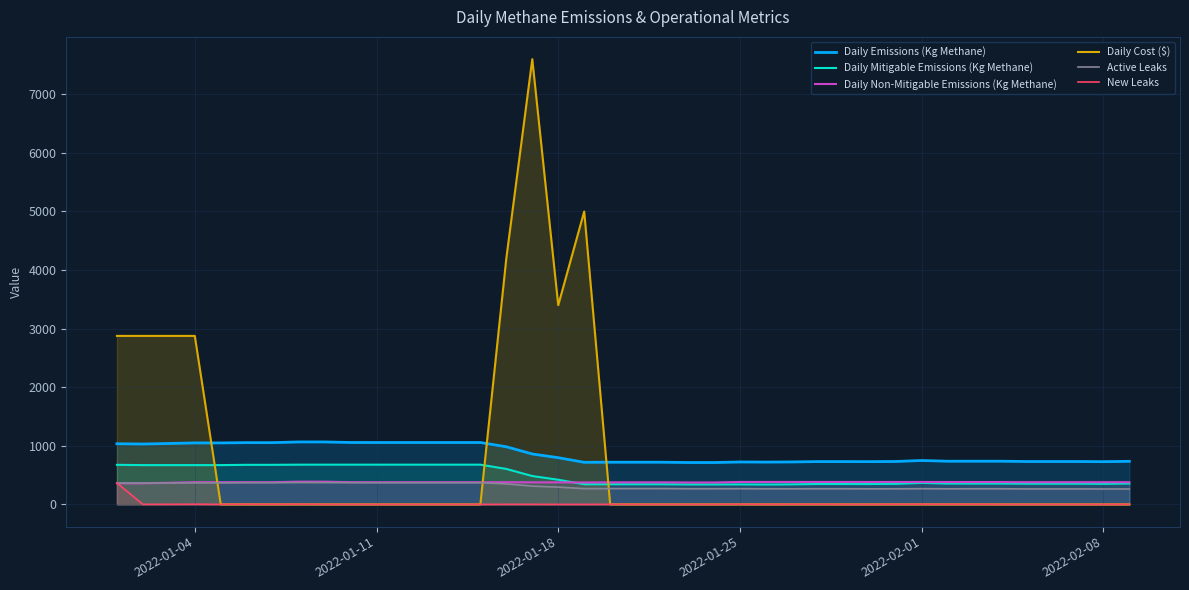

How many intersections are there between Daily Emissions (Kg Methane) and Daily Cost ($)?

3